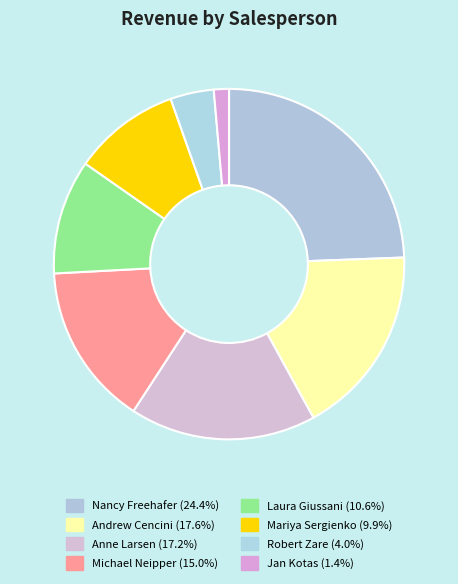

To the nearest percent, what is the average slice percentage?

13%